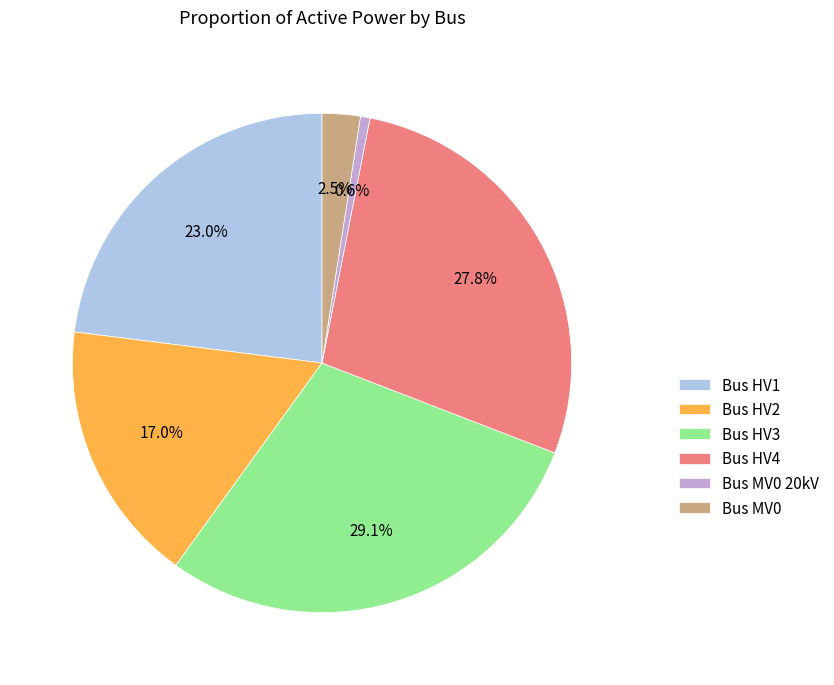

How much of the chart is everything except Bus MV0?

97.5%